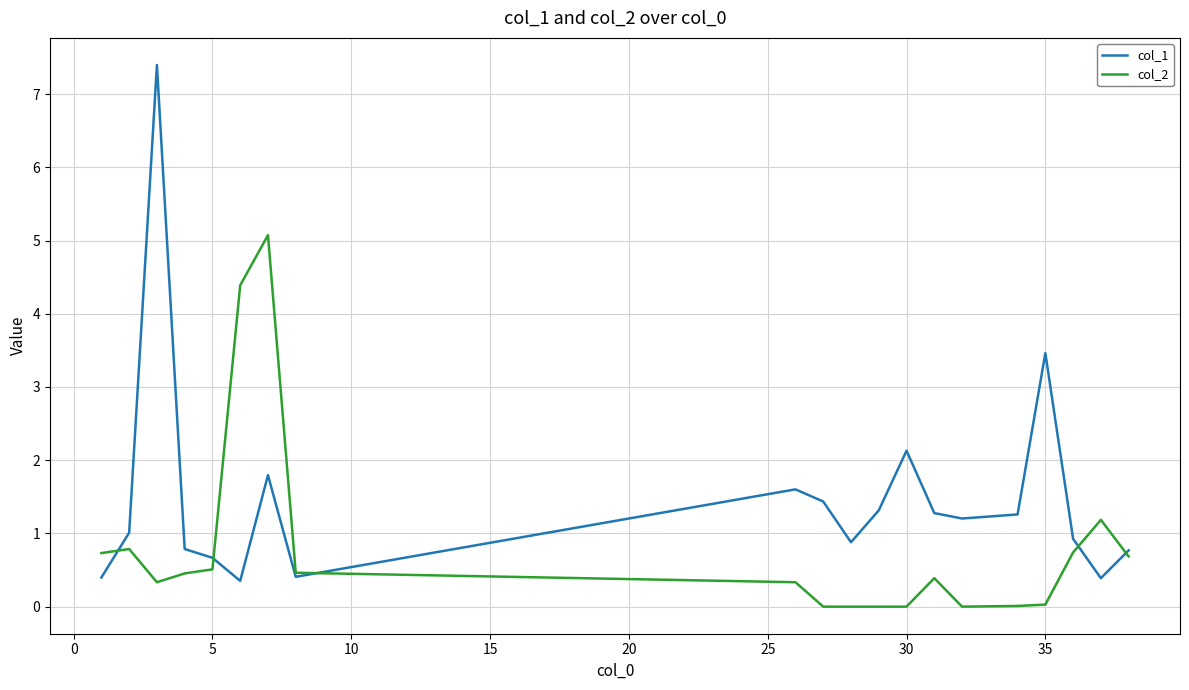

List the series in order of their peak value, highest first.

col_1, col_2